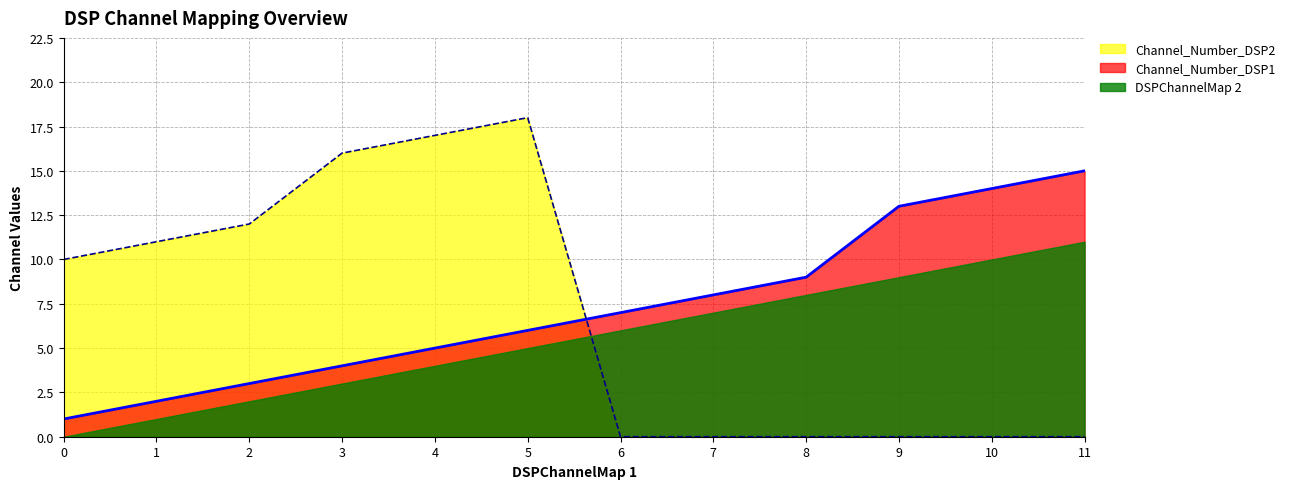

How many distinct data groups are displayed?

3